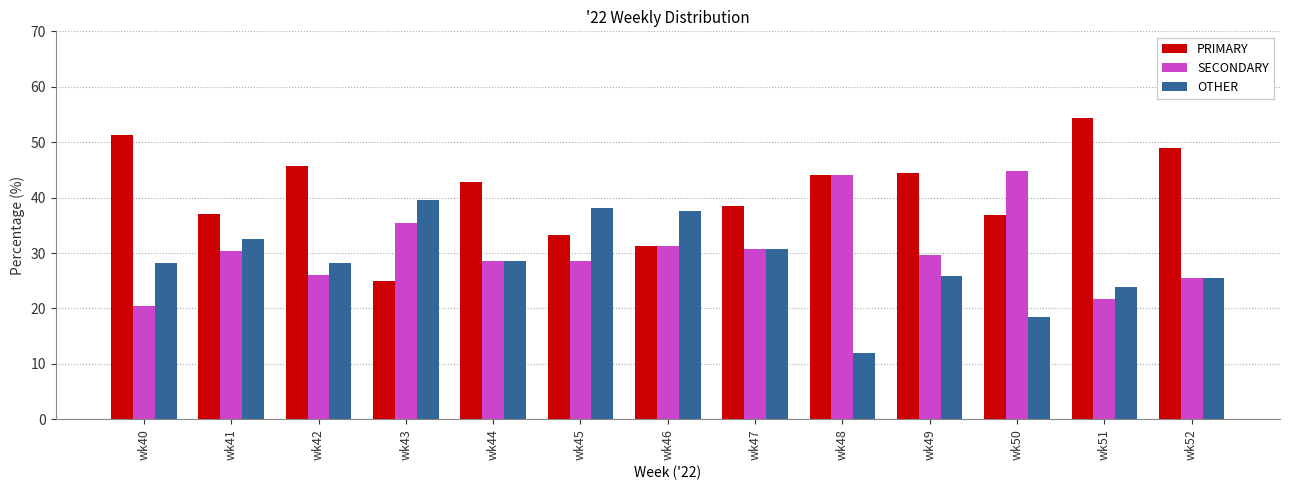

Which series has the largest total across all categories?

PRIMARY